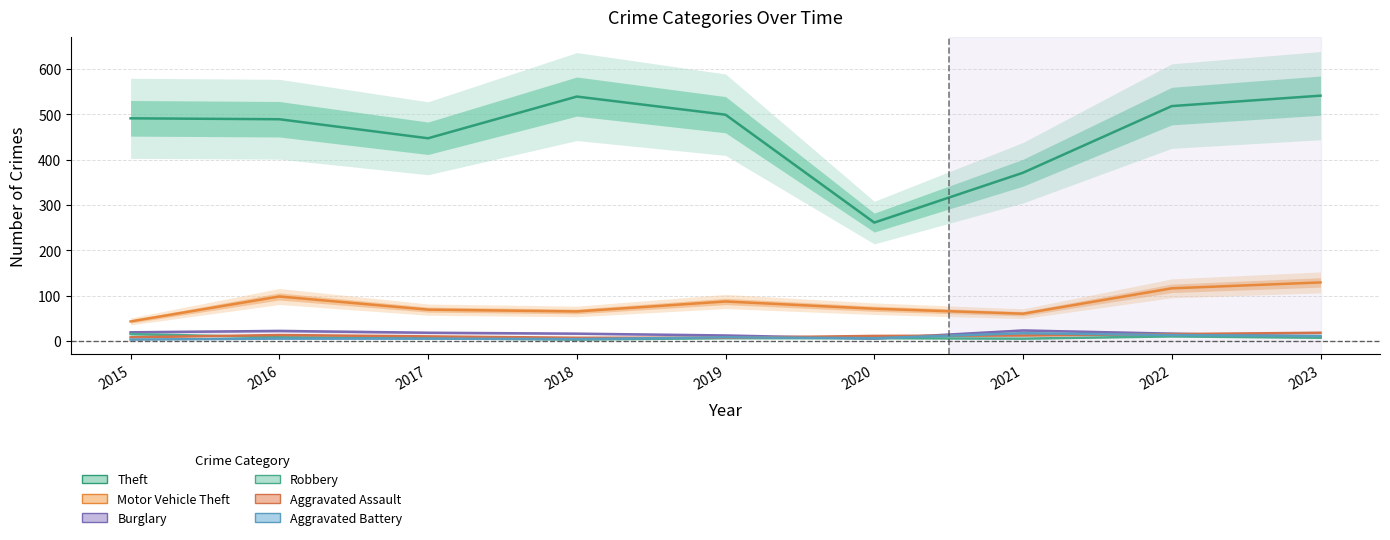

Which series has the widest spread of values?

Theft